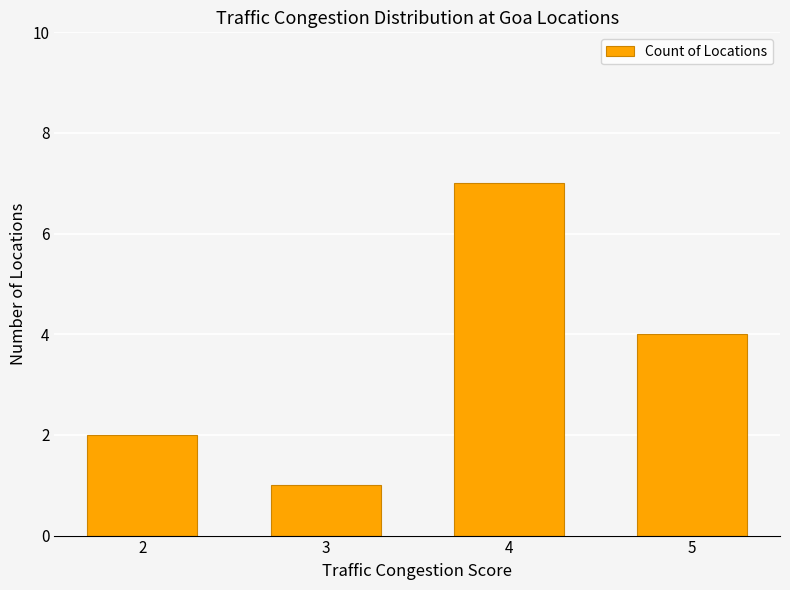

Reading left to right, what are all the values shown in this chart?

2	1	7	4